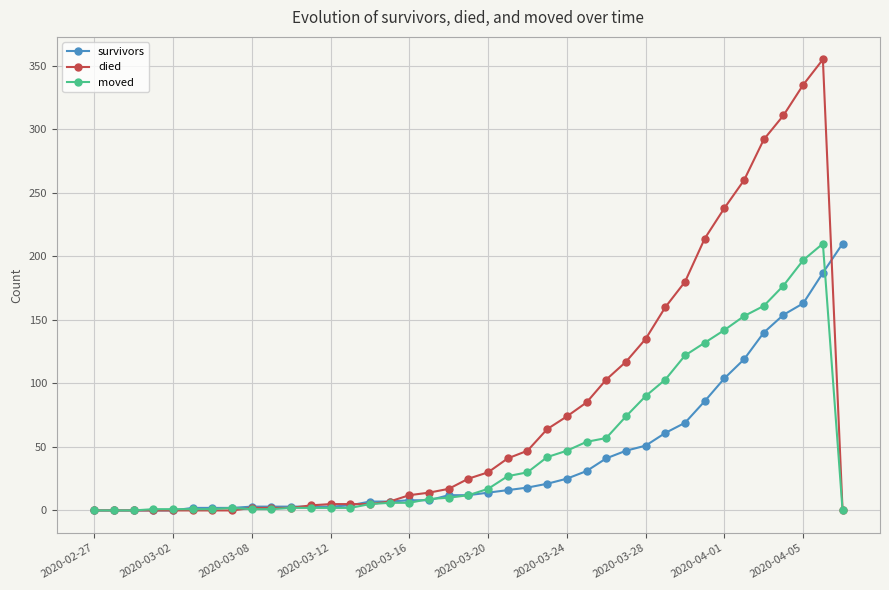

What is the maximum value for survivors?

210